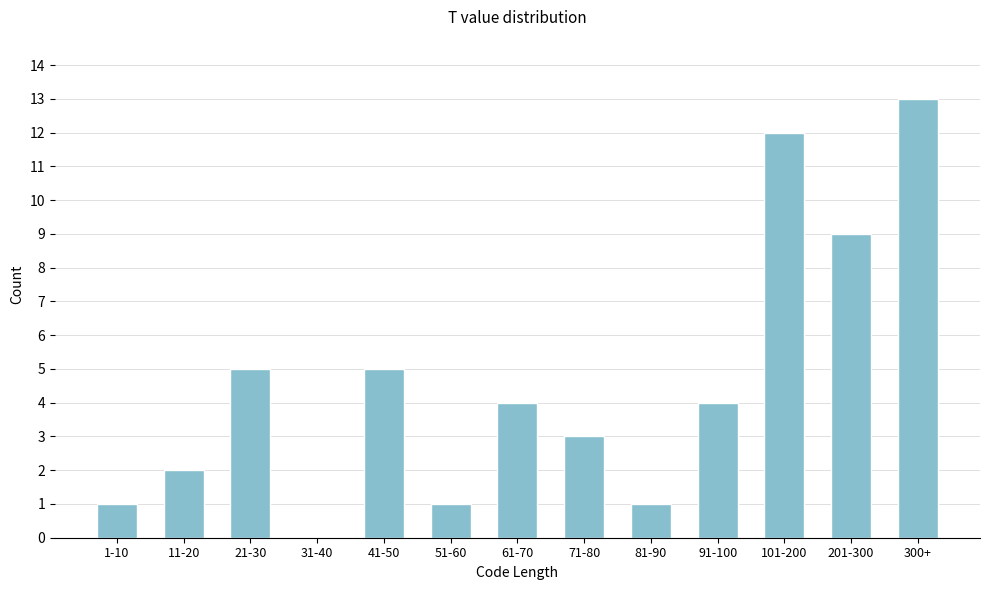

Reading right to left, list all the values displayed in this chart.

300+=13	201-300=9	101-200=12	91-100=4	81-90=1	71-80=3	61-70=4	51-60=1	41-50=5	31-40=0	21-30=5	11-20=2	1-10=1